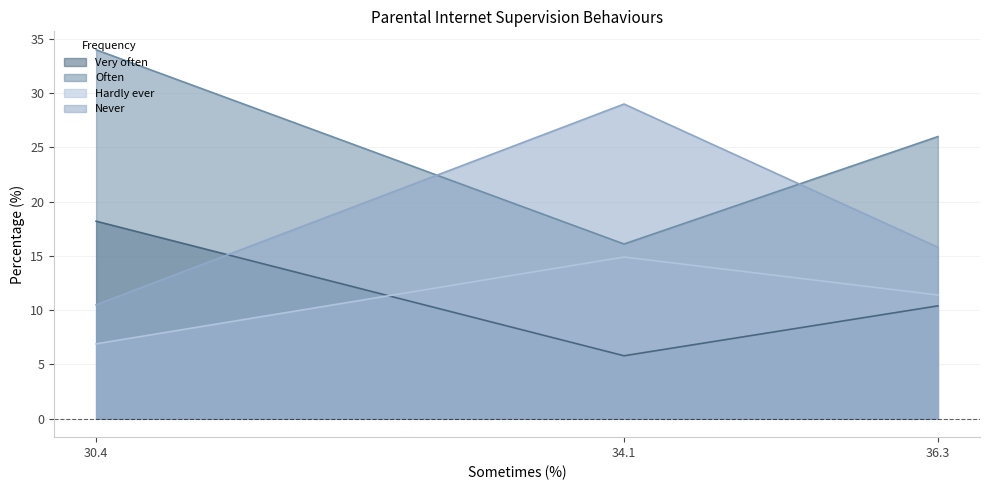

Rank the series by their maximum value, from highest to lowest.

Often, Never, Very often, Hardly ever